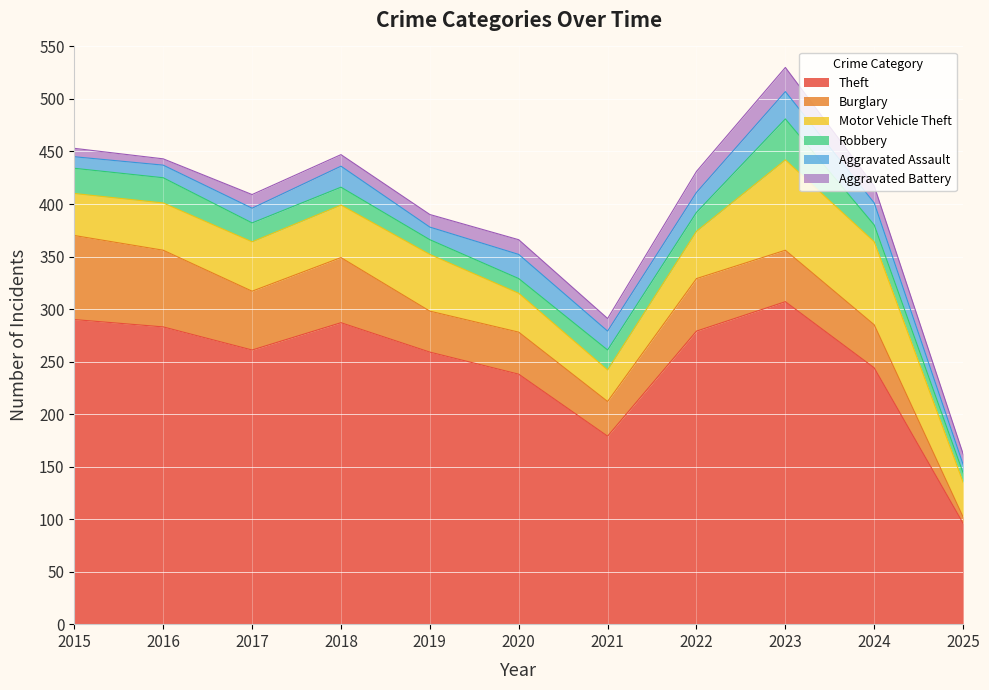

How many values in the Robbery series are below 18?

5